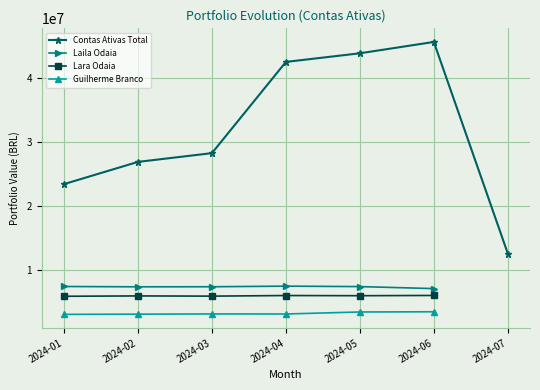

Which series changed the most between 2024-05 and 2024-06?

Contas Ativas Total